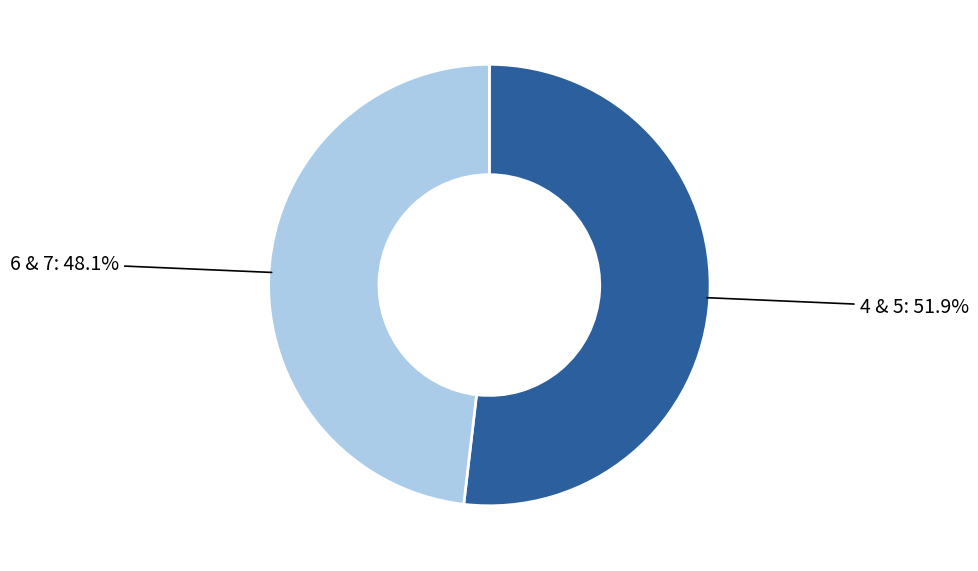

What percentage is NOT represented by 6 & 7?

51.9%